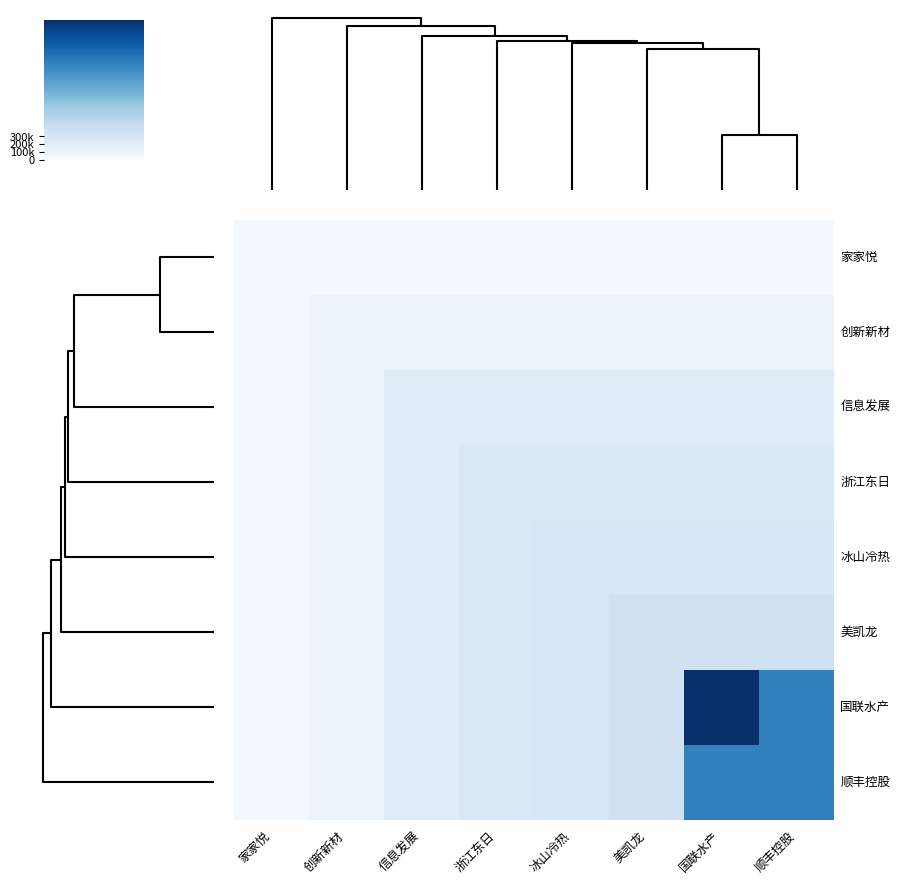

What is the smallest value displayed?

34104